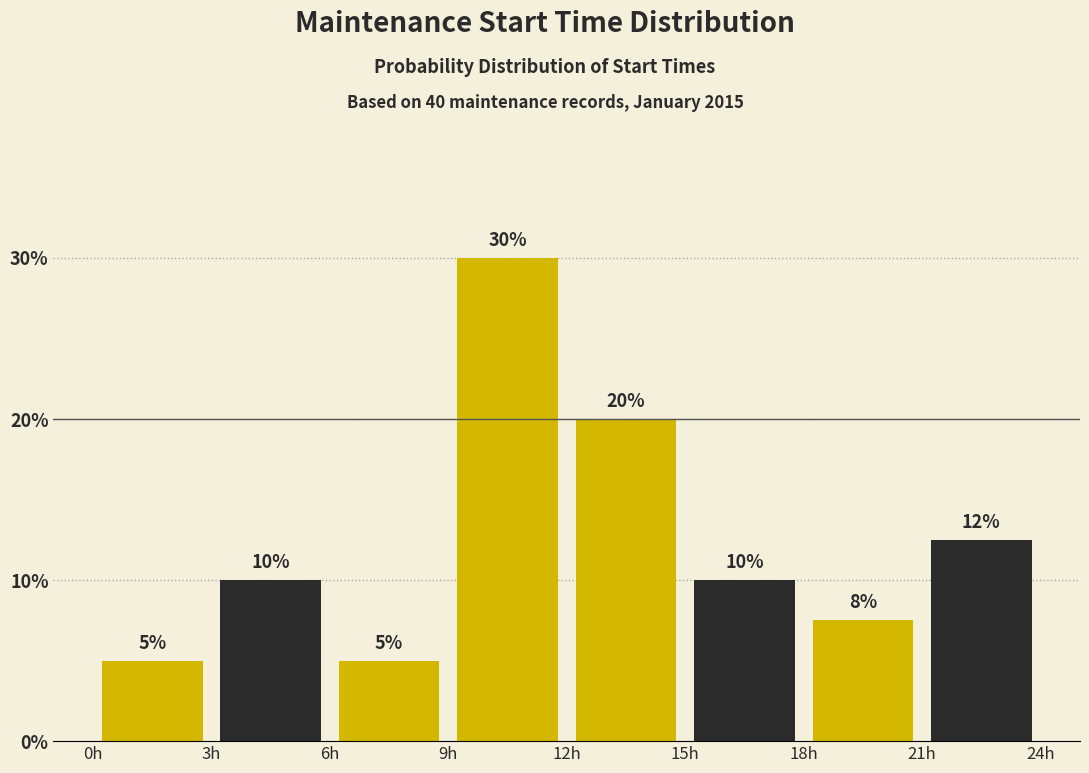

Over which range of the x-axis is the bar tallest?

9 to 12